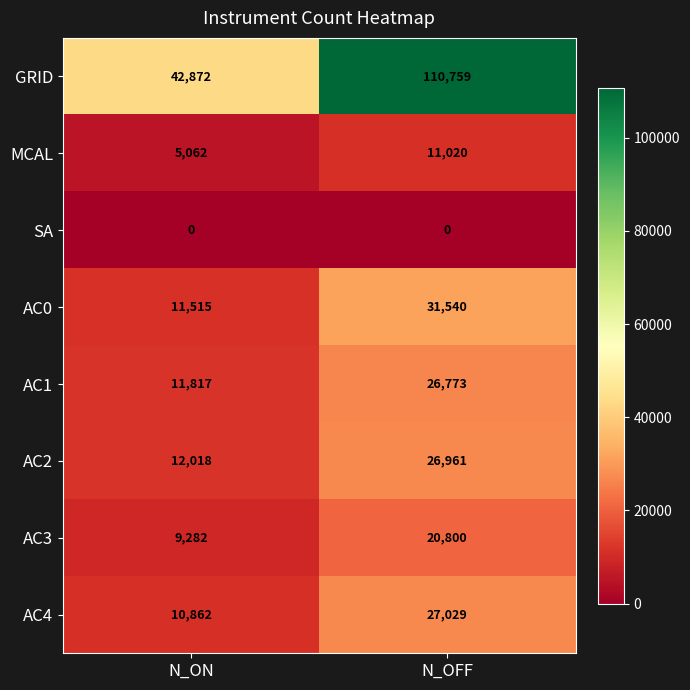

Which series has the largest range (max minus min)?

GRID